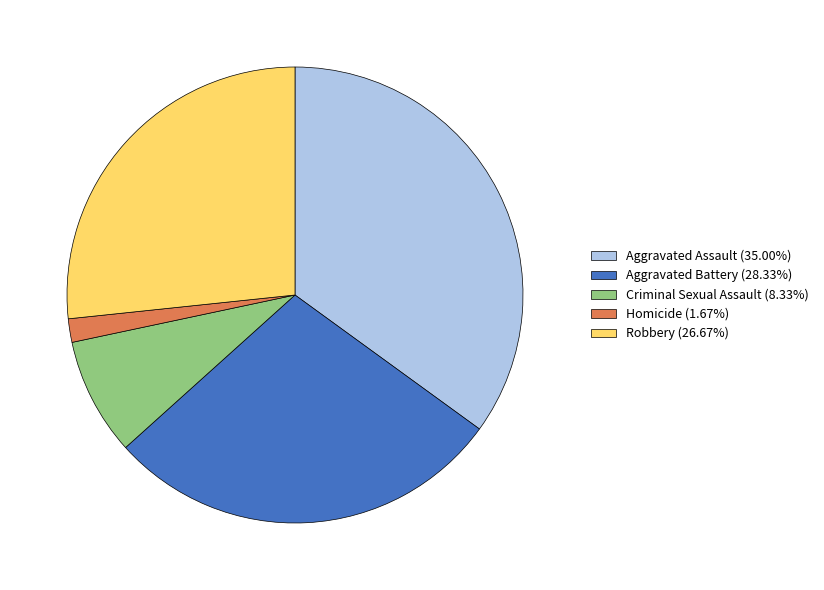

Is the sum of Aggravated Battery (28.33%) and Aggravated Assault (35.00%) greater than half?

Yes